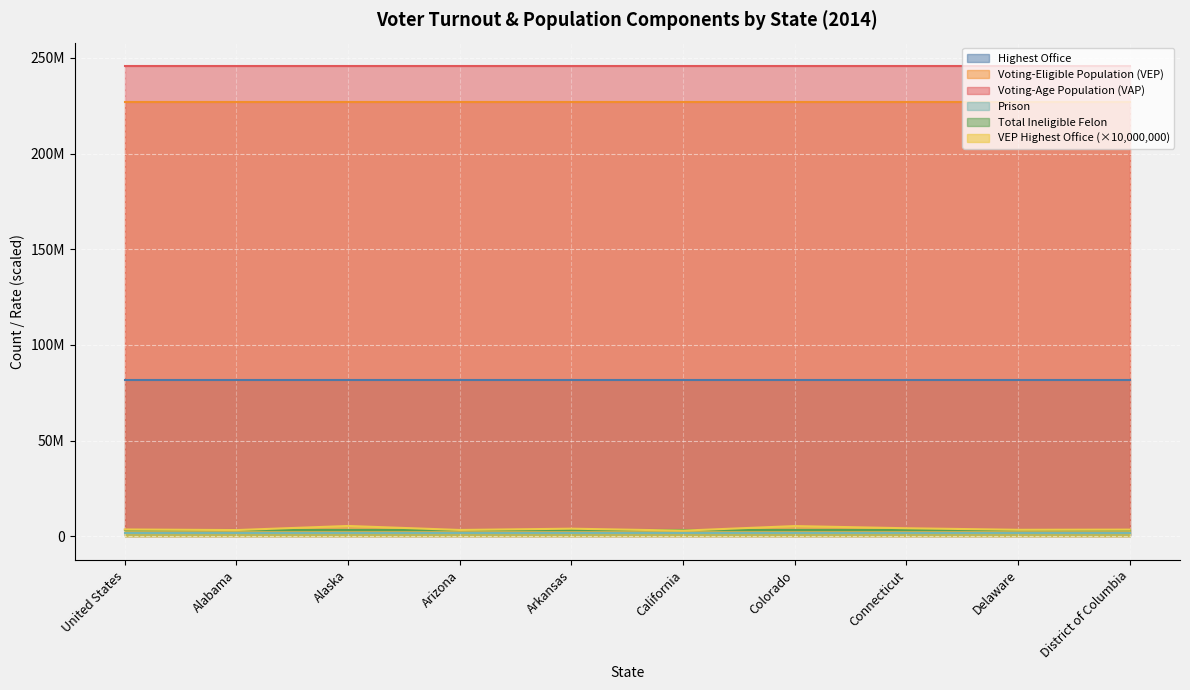

What is the spread (max minus min) of values at Alabama?

245712914.7